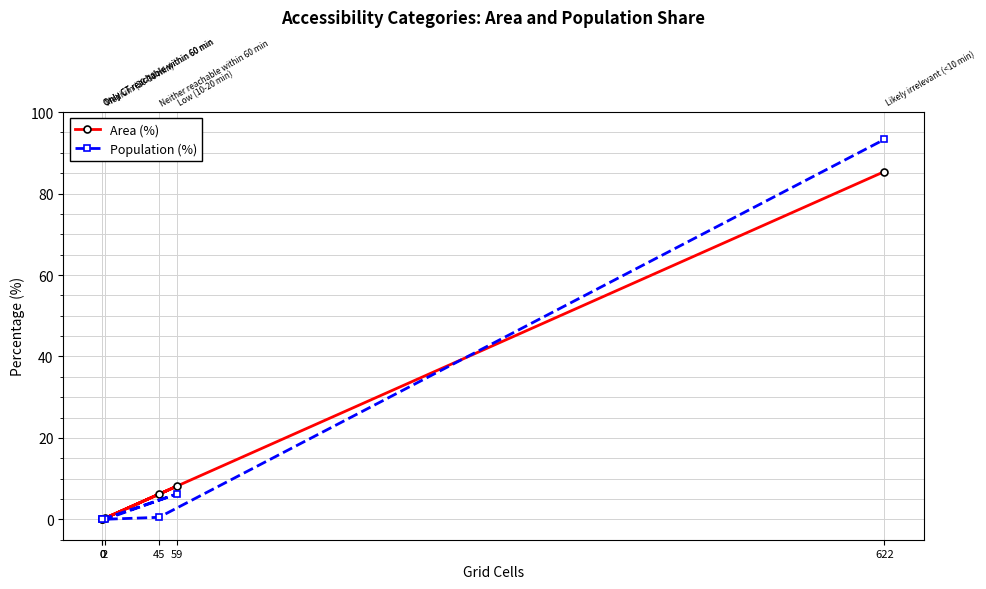

True or false: Area (%) and Population (%) cross at least once.

True